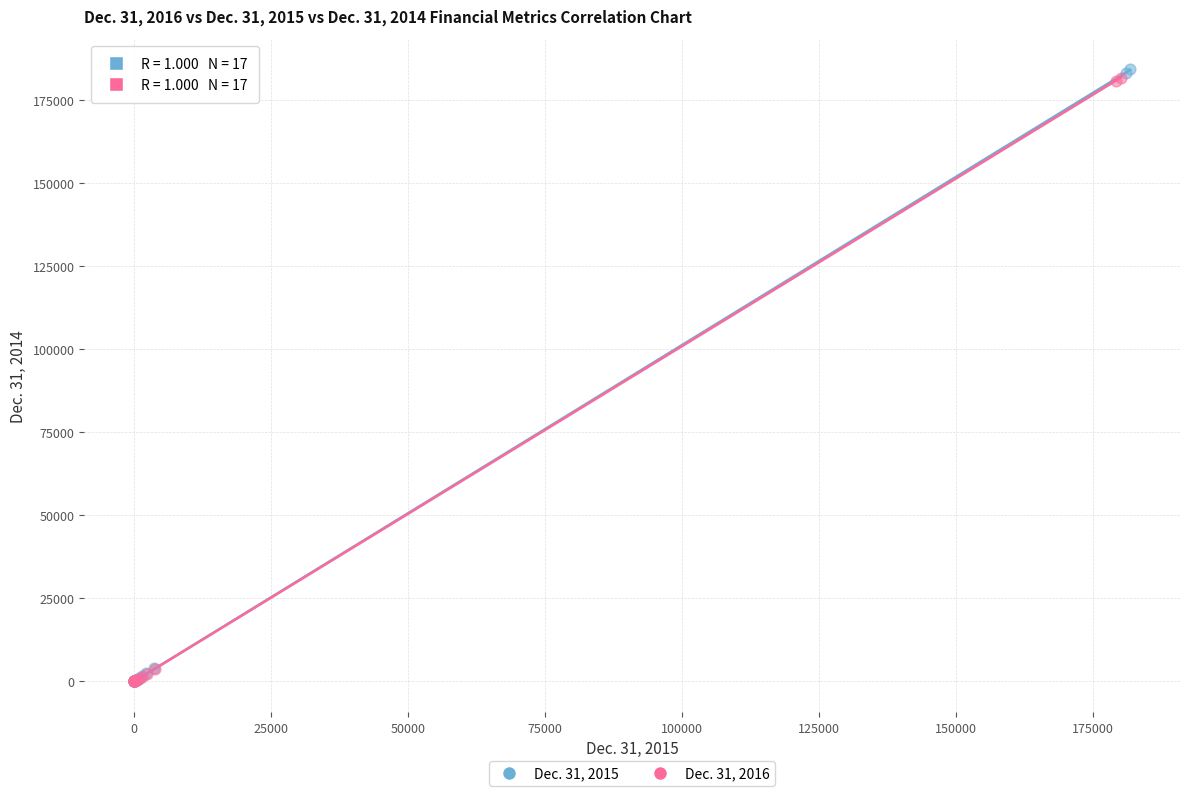

Which series has the largest Y range (max minus min)?

Dec. 31, 2015